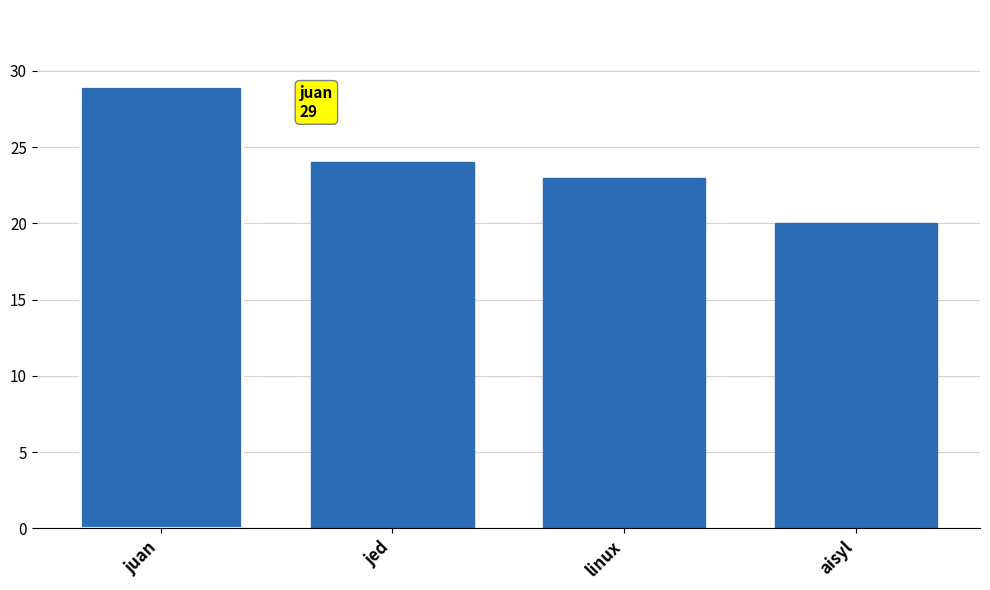

Does the chart contain any negative values?

No